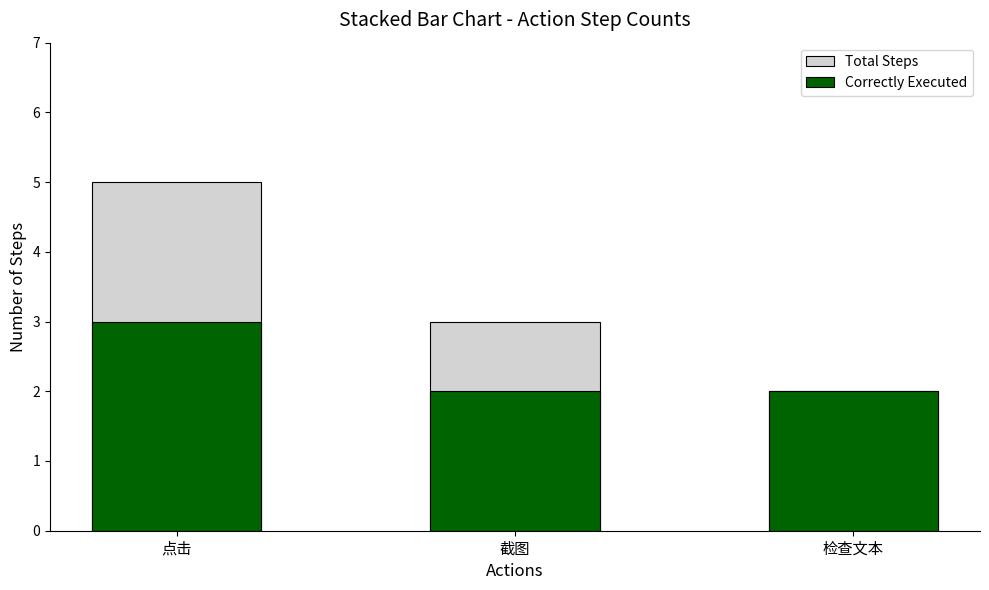

Reading left to right, extract all data points from this chart.

Total Steps: 点击=5	截图=3	检查文本=2
Correctly Executed: 点击=3	截图=2	检查文本=2